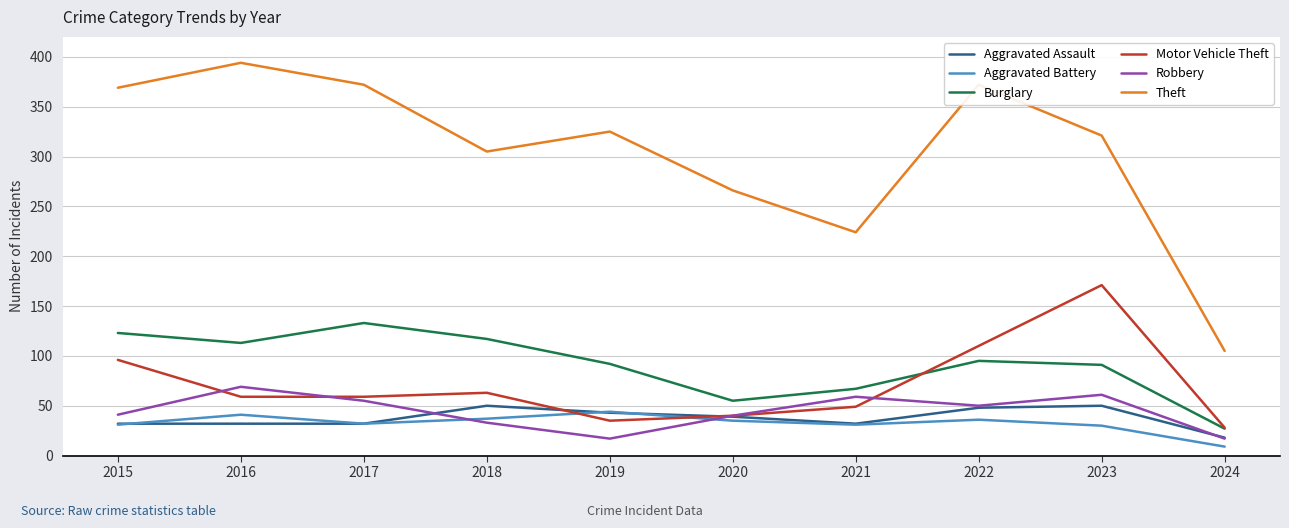

At how many categories does at least one series exceed 215?

9